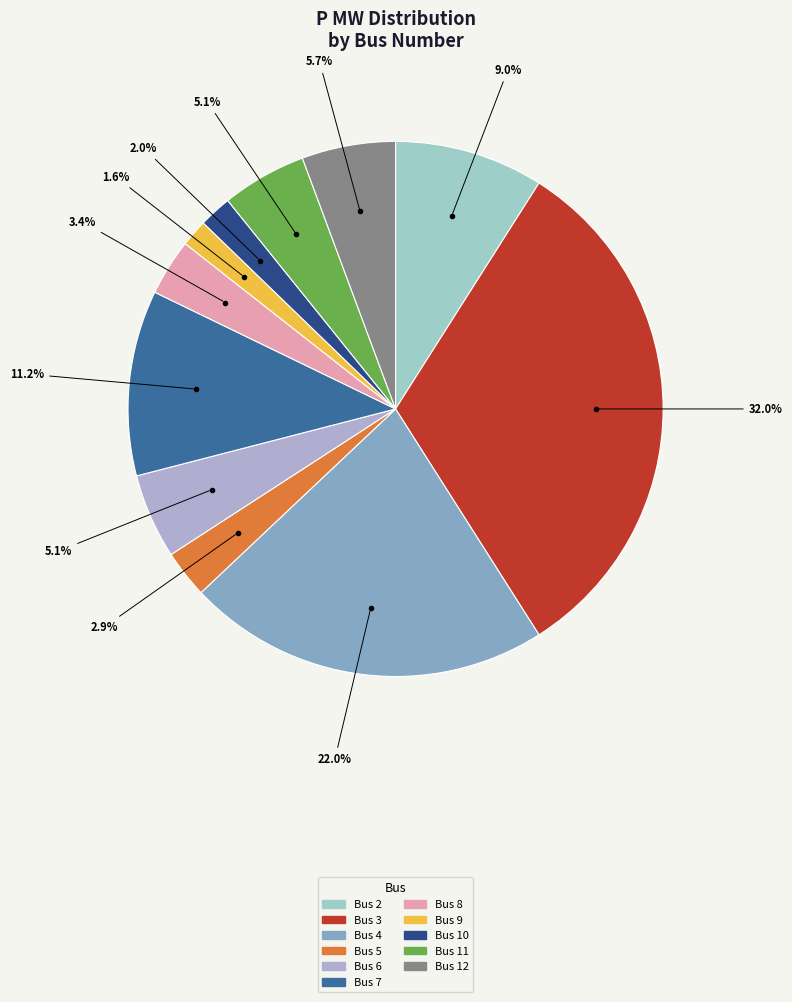

Count the number of slices in the pie.

11